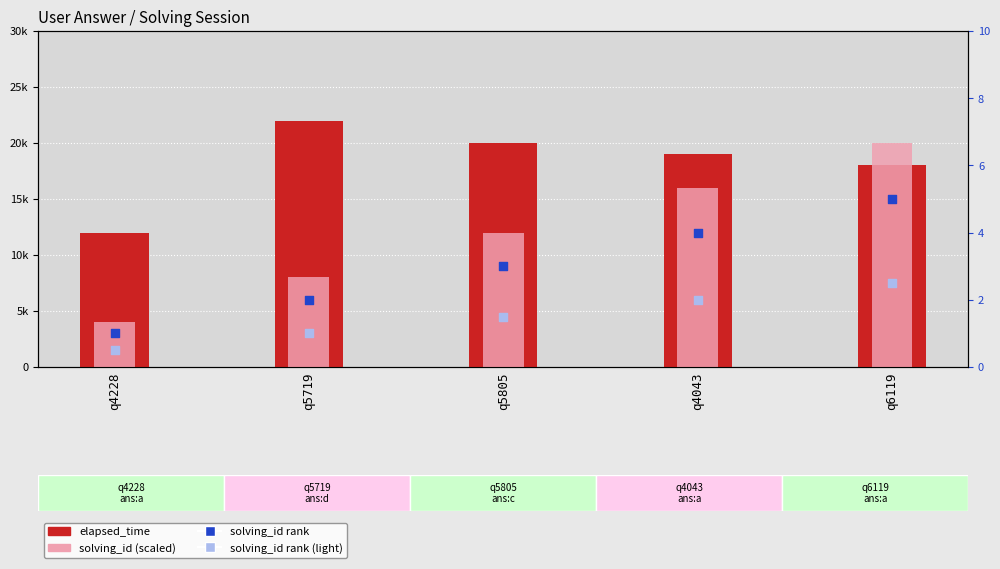

Which series contains the highest Y value?

elapsed_time